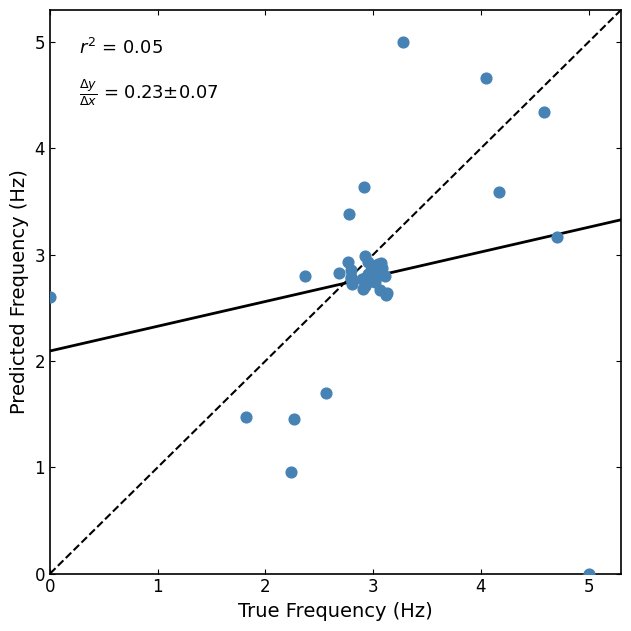

What Y value in the scatter plot is closest to 2?

1.7